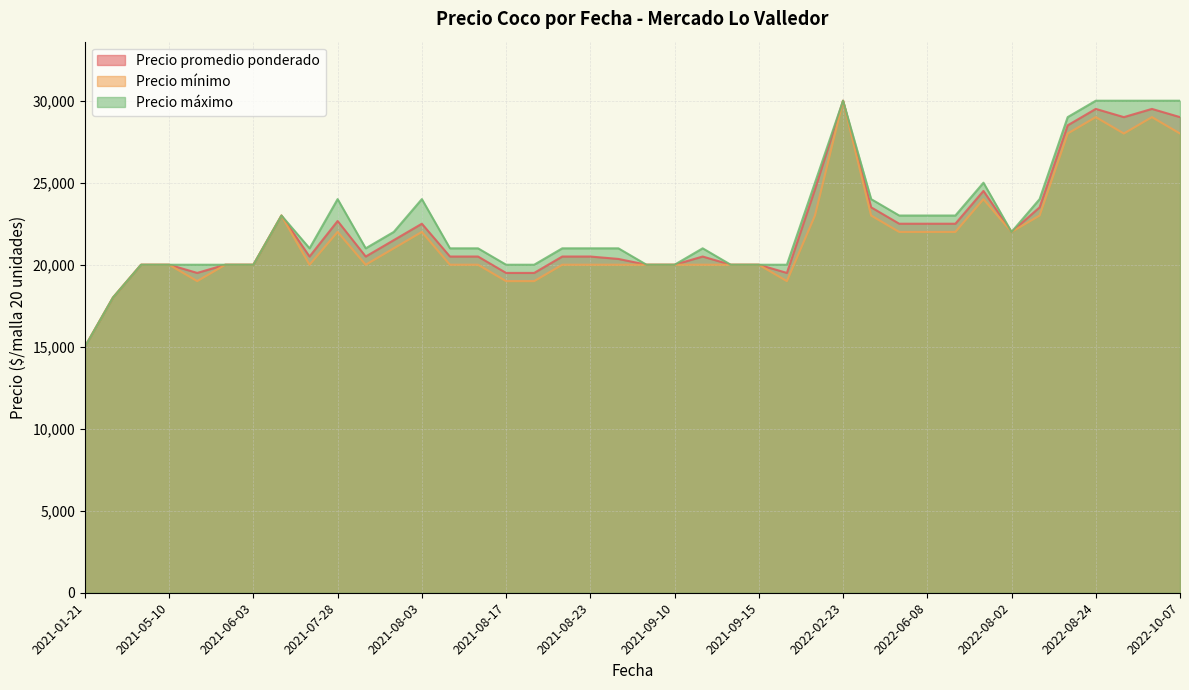

At which category does the chart reach its minimum across all series?

2021-01-21